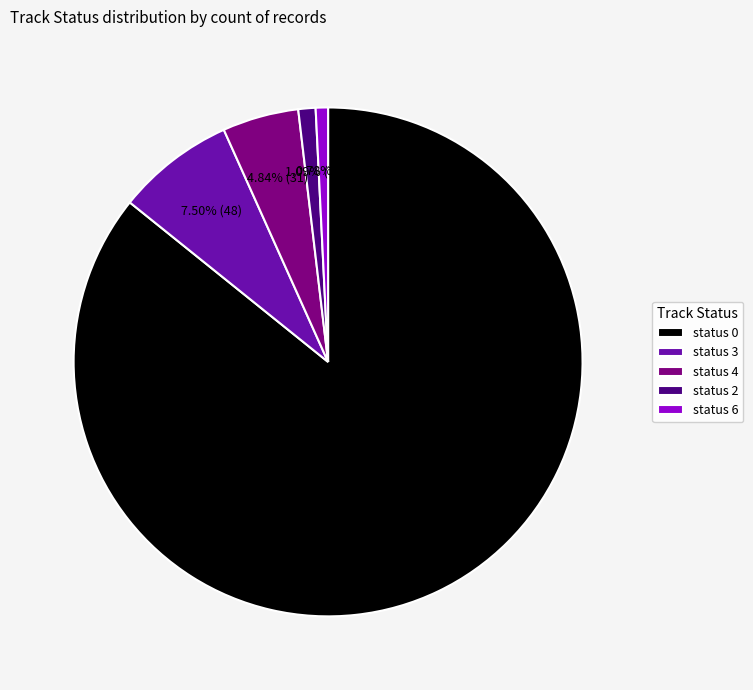

Approximately how many times larger is the value at status 2 compared to status 6?

1.4